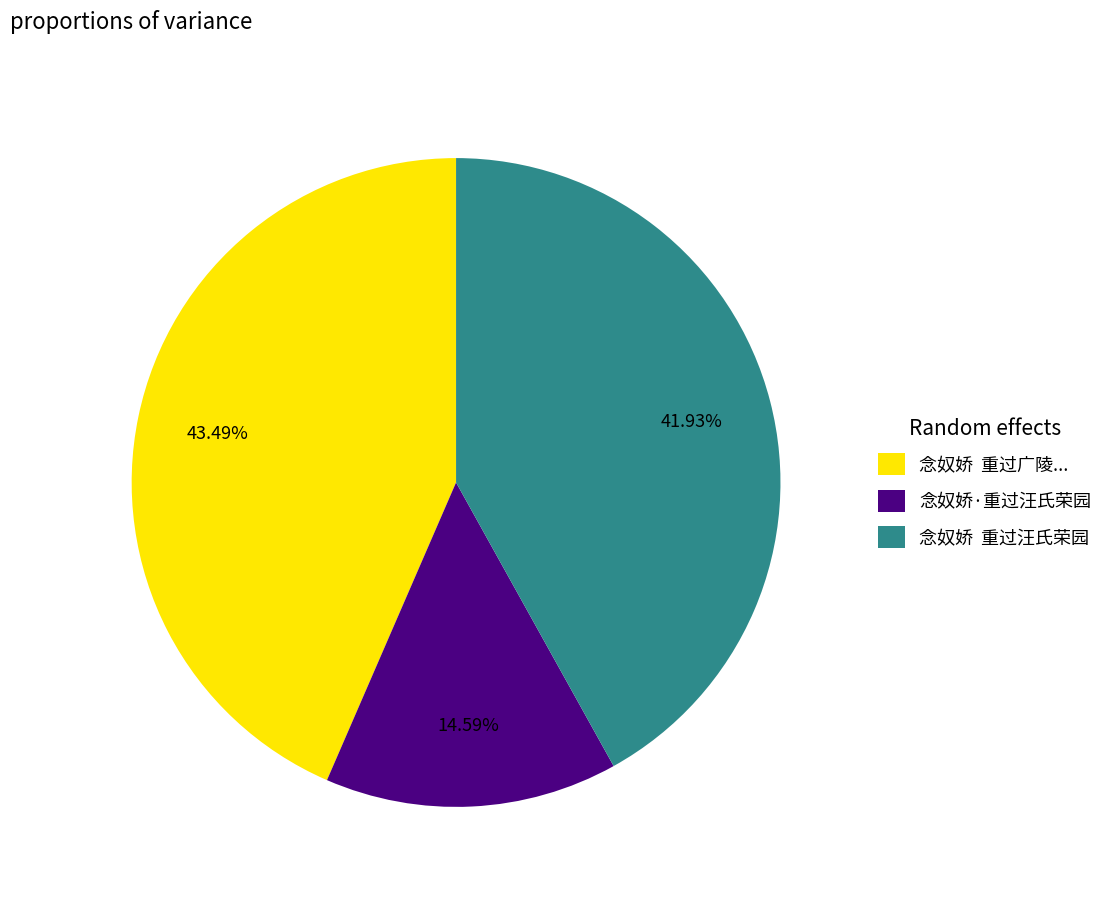

Is there a majority slice in this chart?

No